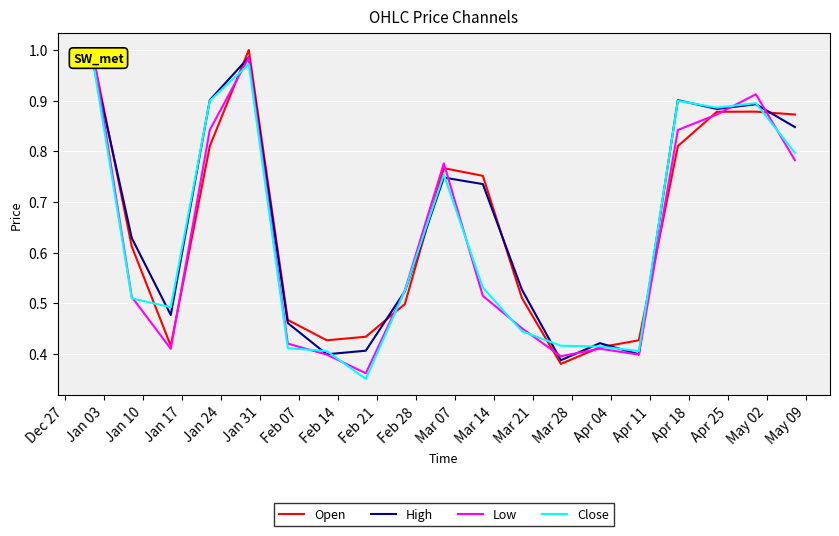

How many lines are shown in the chart?

4